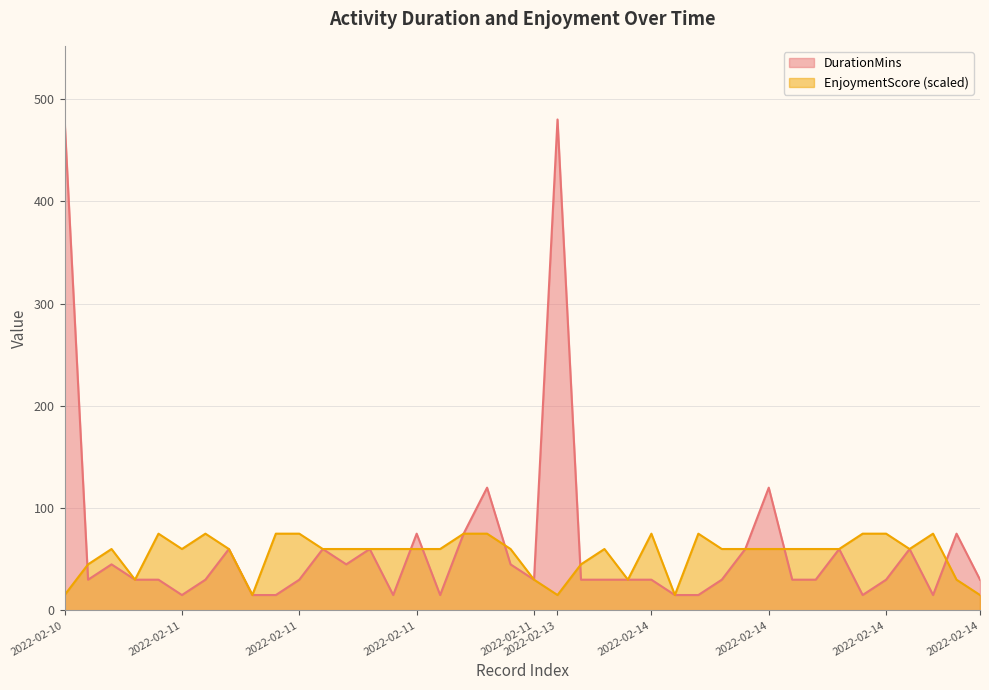

What are all the series names shown in the legend?

DurationMins, EnjoymentScore (scaled)